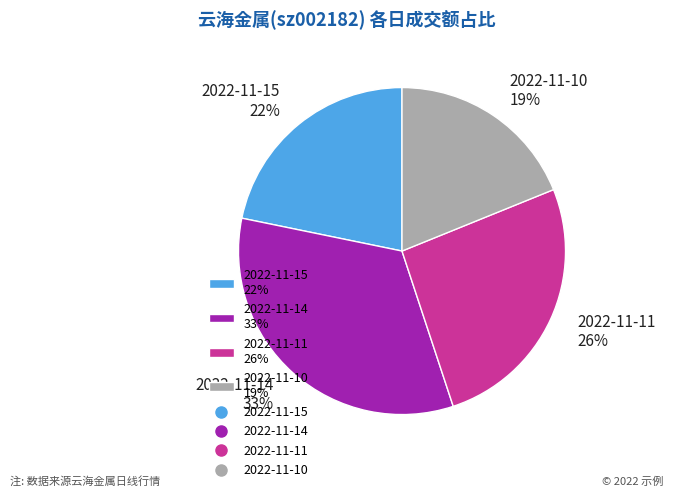

Is there a majority slice in this chart?

No